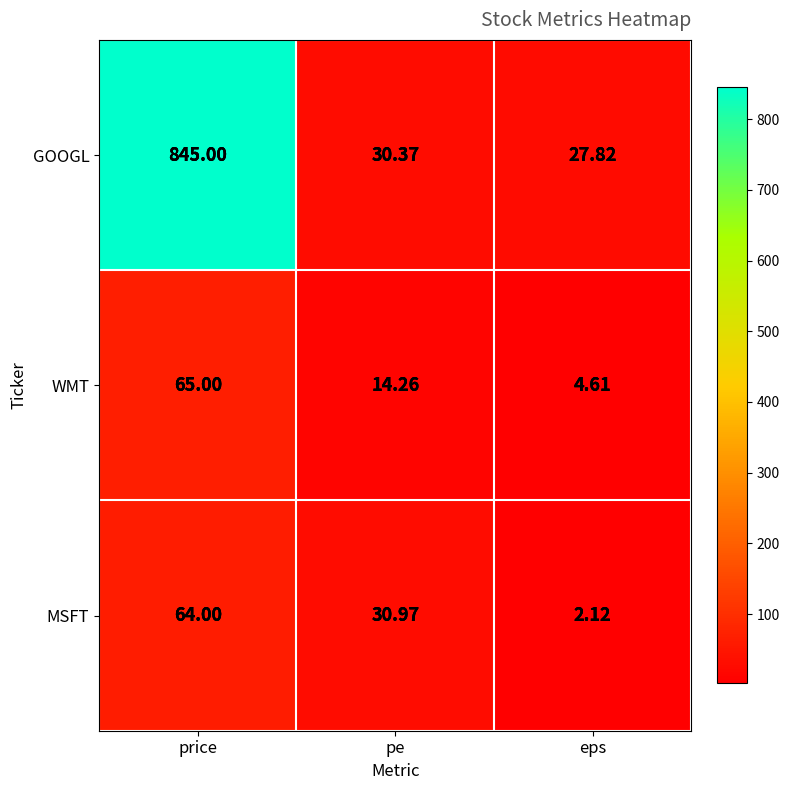

At which category does the chart reach its minimum across all series?

eps